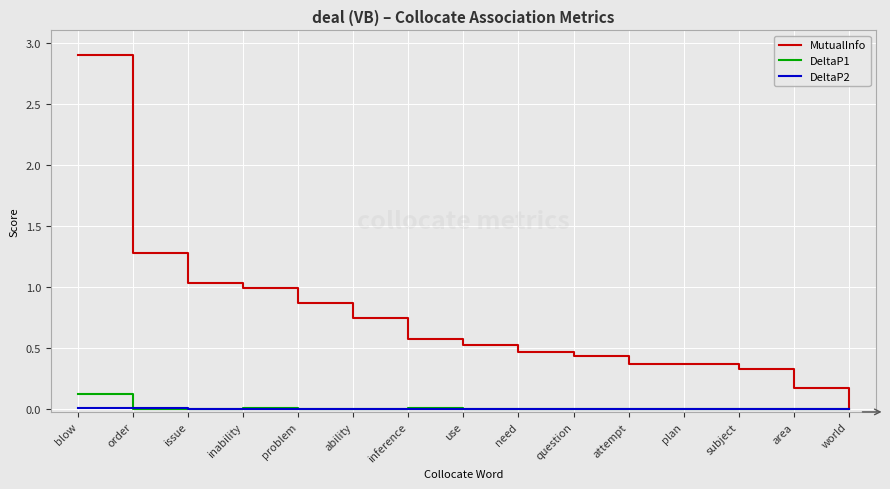

What is the maximum value shown in the chart?

2.9